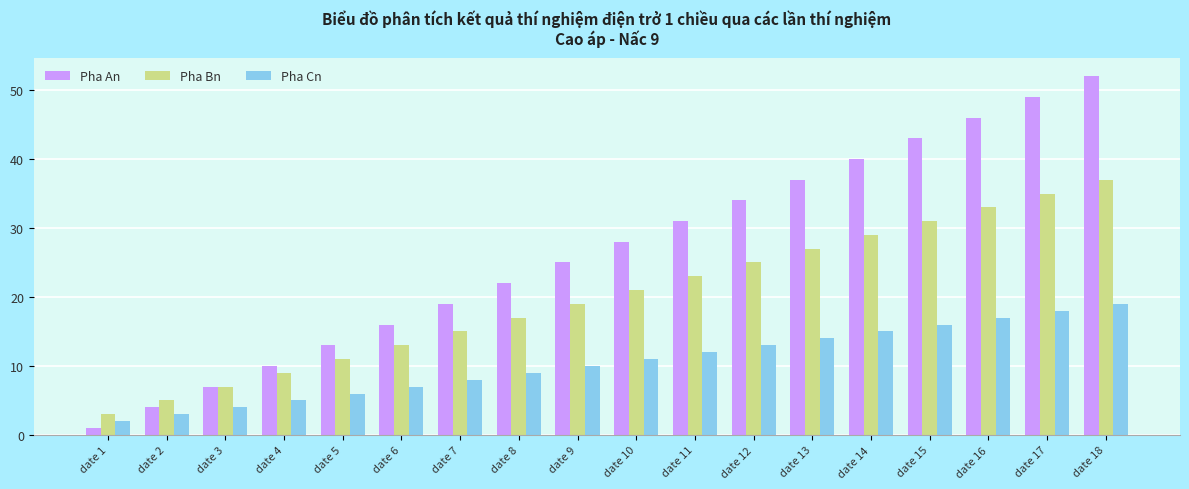

Is the value of Pha Bn at date 9 greater than the value of Pha An at date 5?

Yes